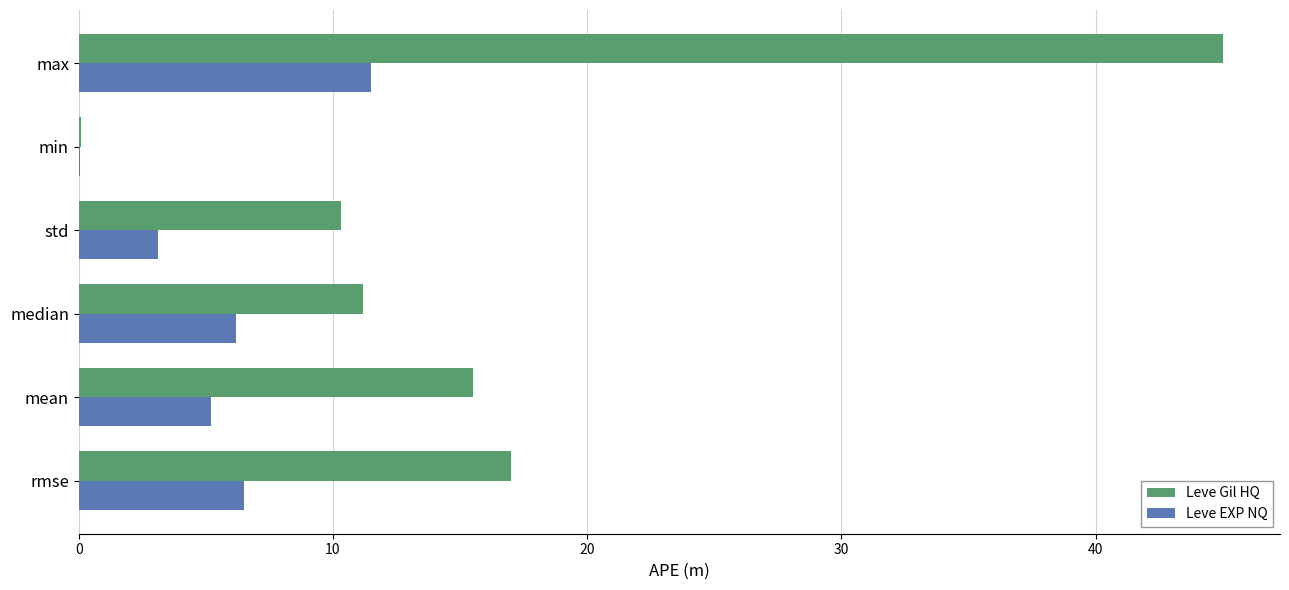

At which category is the sum across all series the highest?

max